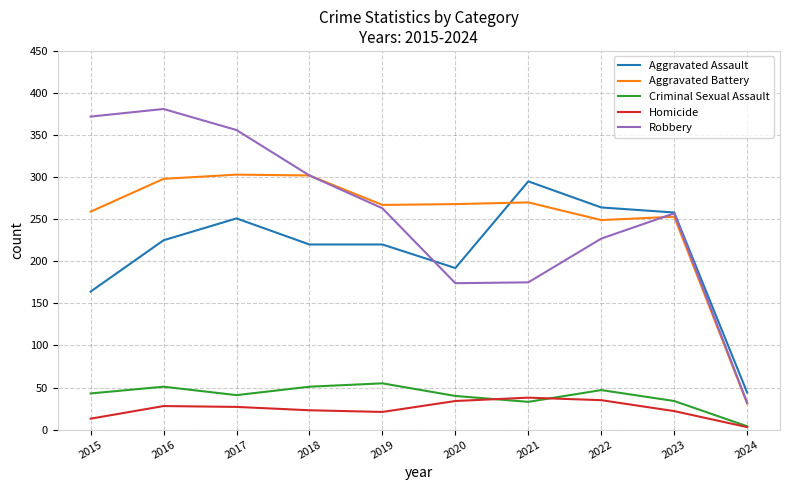

Count the number of categories in the chart.

10